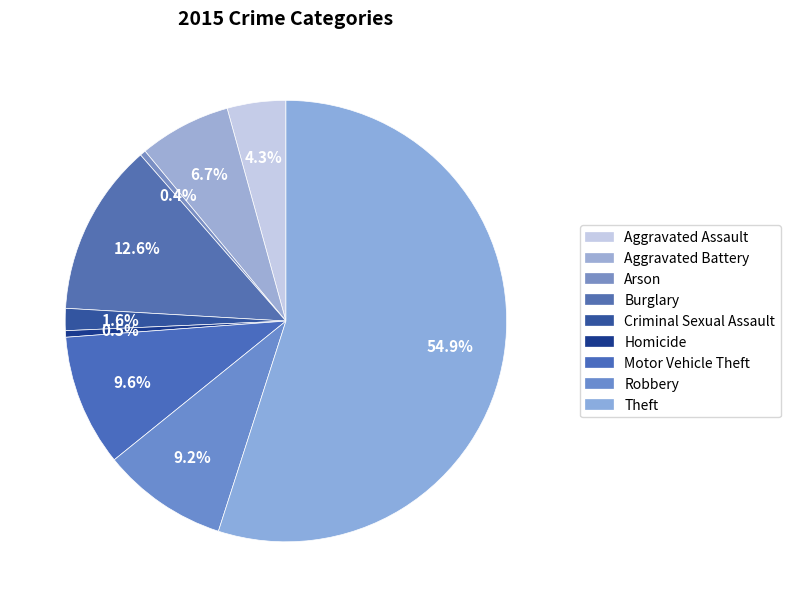

How many segments does this pie chart have?

9